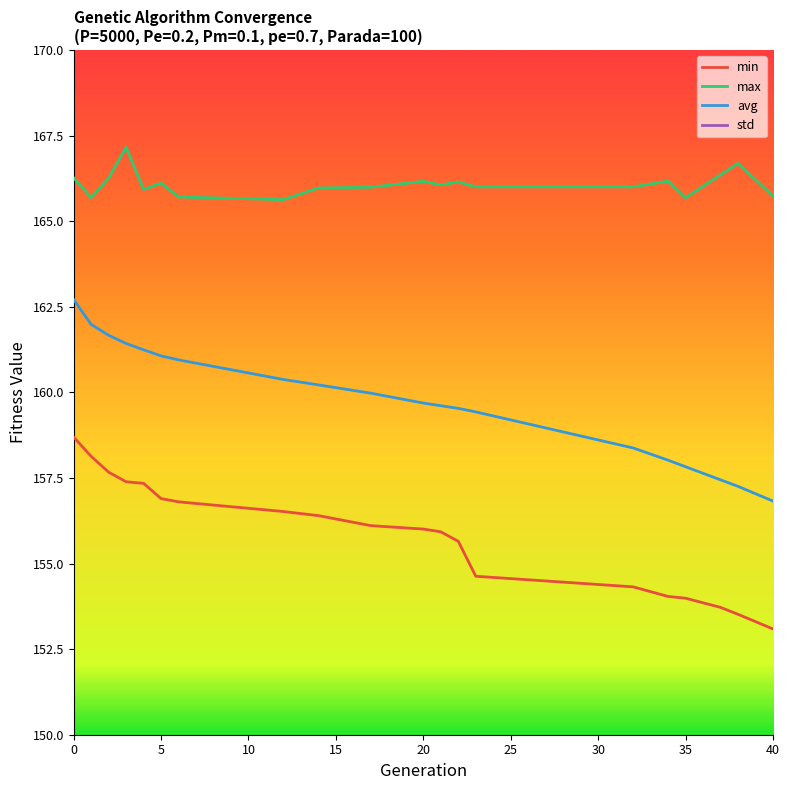

What is the minimum value for max?

165.6